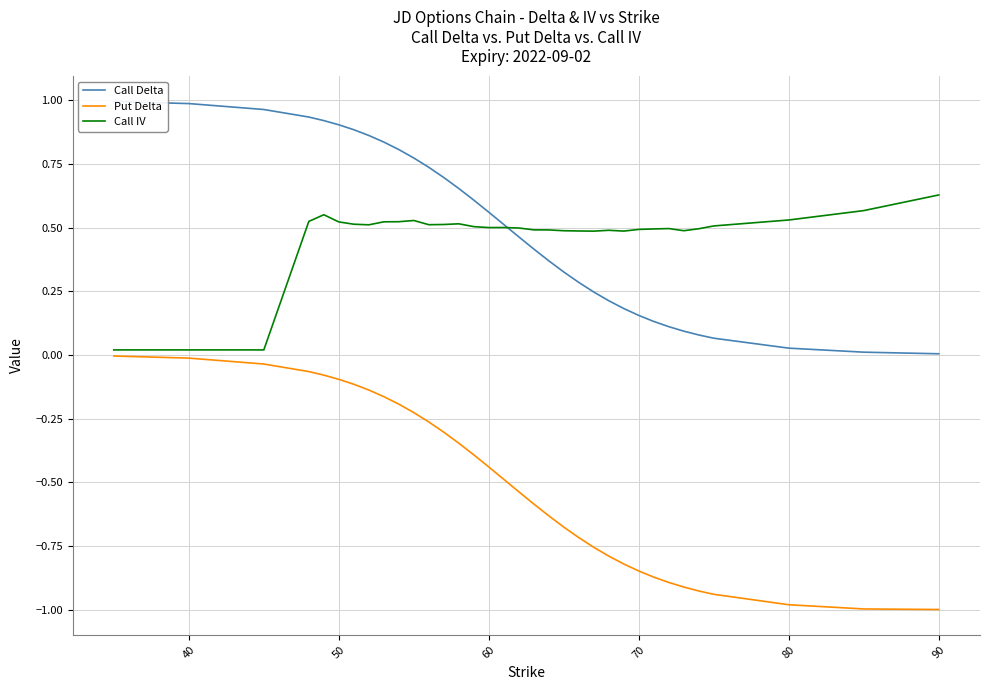

Which series has the widest spread of values?

Put Delta